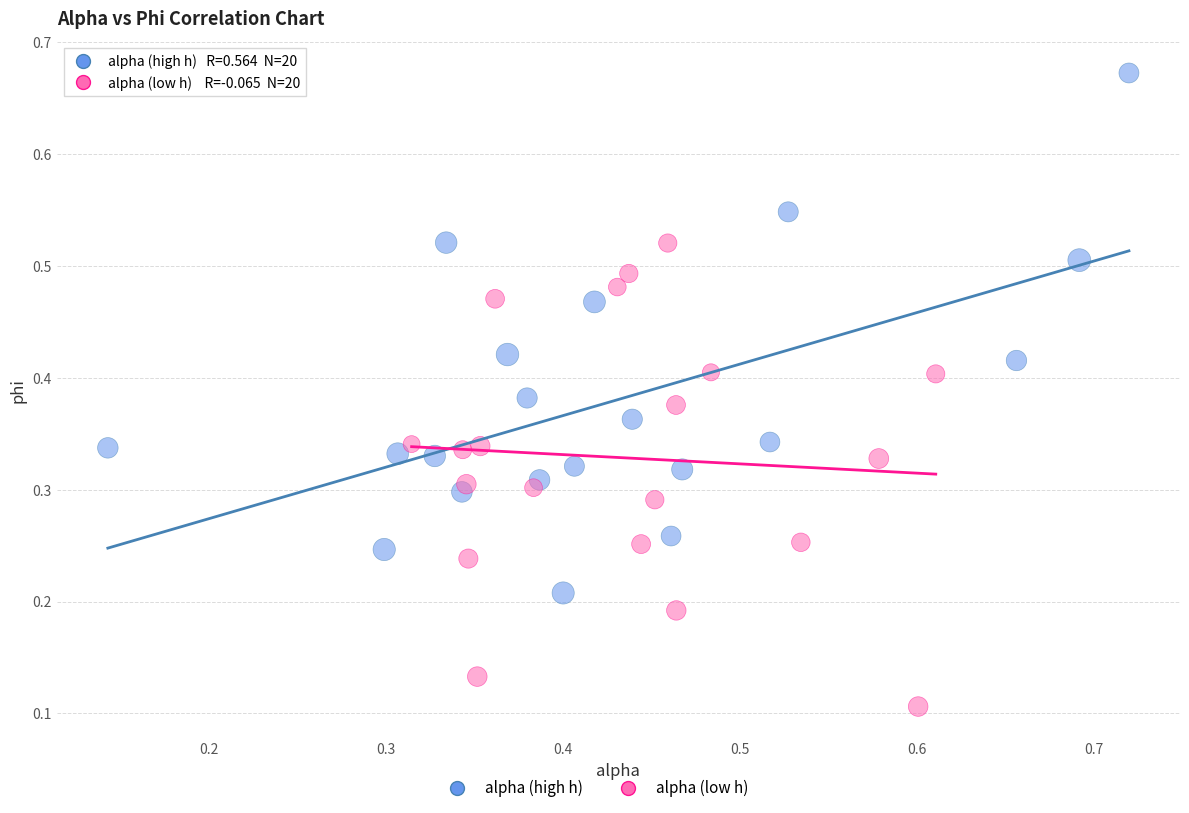

Which series reaches the maximum Y coordinate?

alpha (high h)